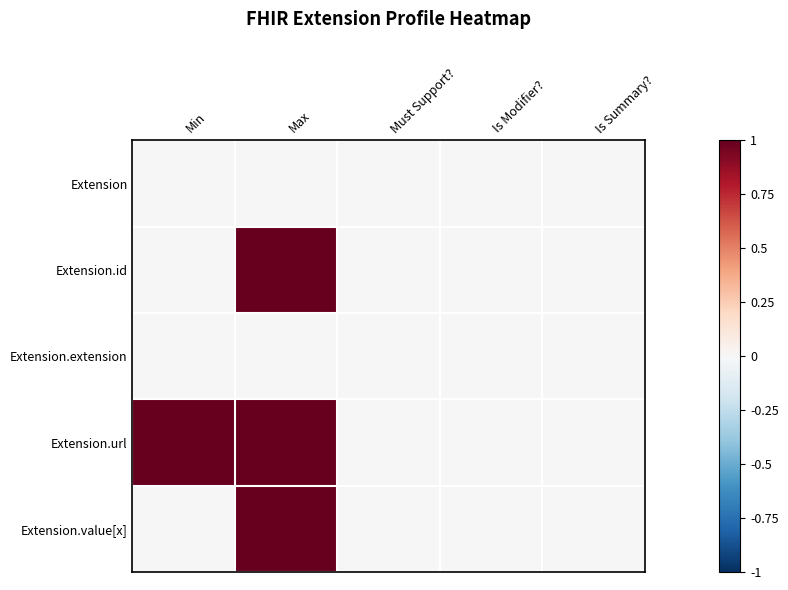

Reading left to right, what are all the values shown in this chart?

Extension: Min=0	Max=0	Must Support?=0	Is Modifier?=0	Is Summary?=0
Extension.id: Min=0	Max=1	Must Support?=0	Is Modifier?=0	Is Summary?=0
Extension.extension: Min=0	Max=0	Must Support?=0	Is Modifier?=0	Is Summary?=0
Extension.url: Min=1	Max=1	Must Support?=0	Is Modifier?=0	Is Summary?=0
Extension.value[x]: Min=0	Max=1	Must Support?=0	Is Modifier?=0	Is Summary?=0